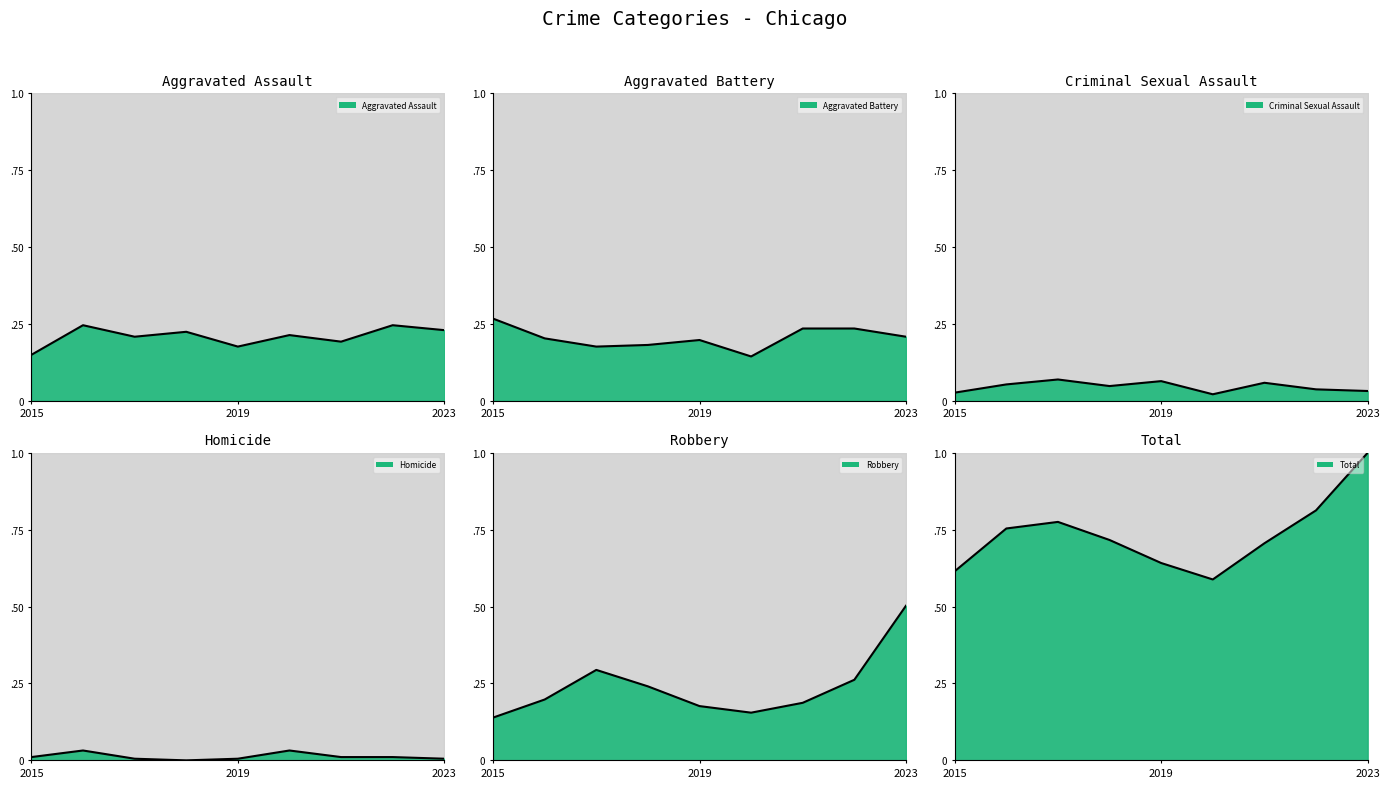

Reading left to right, transcribe all the data shown in this chart.

Aggravated Assault (line): 0.1	0.2	0.2	0.2	0.2	0.2	0.2	0.2	0.2
Aggravated Battery (line): 0.3	0.2	0.2	0.2	0.2	0.1	0.2	0.2	0.2
Criminal Sexual Assault (line): 0.0	0.1	0.1	0.0	0.1	0.0	0.1	0.0	0.0
Homicide (line): 0.0	0.0	0.0	0.0	0.0	0.0	0.0	0.0	0.0
Robbery (line): 0.1	0.2	0.3	0.2	0.2	0.2	0.2	0.3	0.5
Total (line): 0.6	0.8	0.8	0.7	0.6	0.6	0.7	0.8	1.0